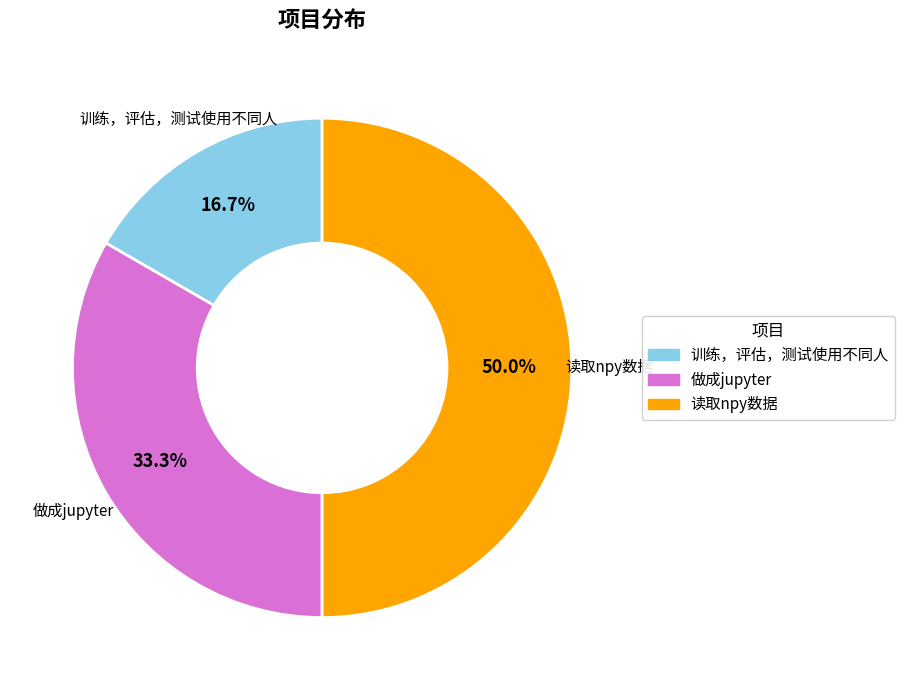

Combined, what portion of the pie is 做成jupyter and 训练，评估，测试使用不同人?

50.0%